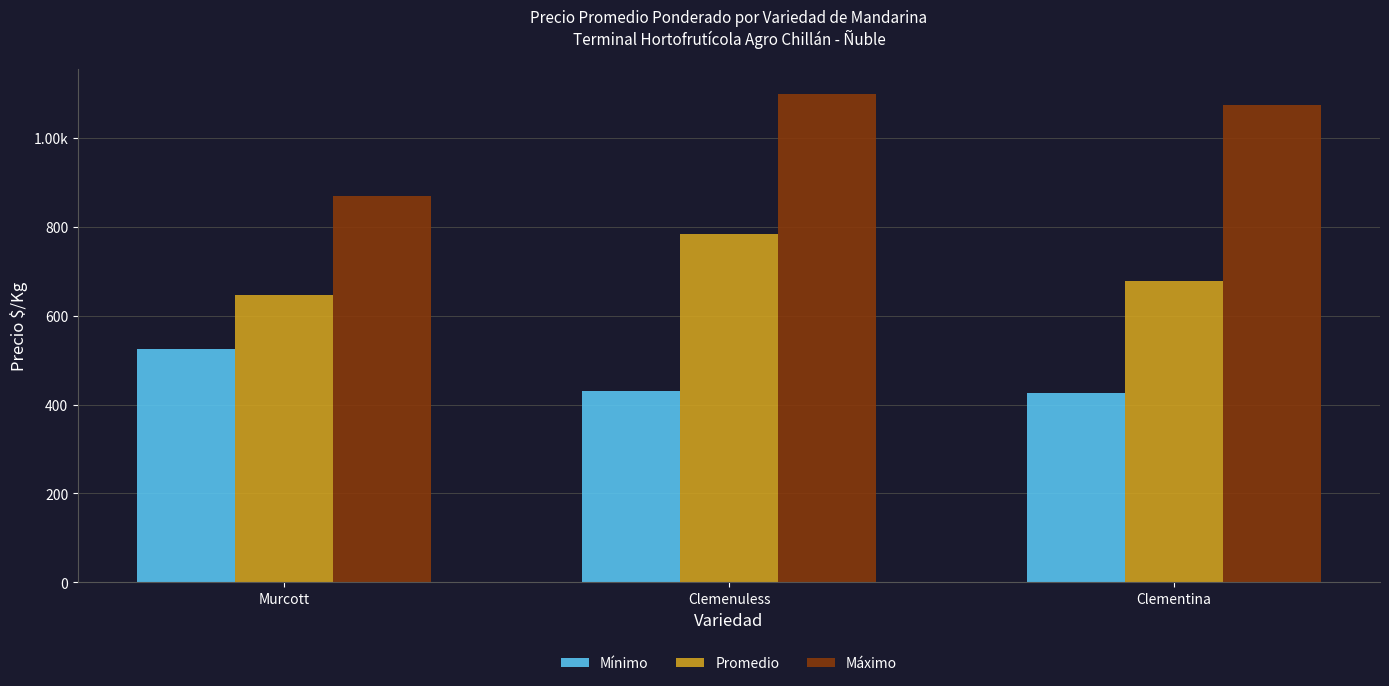

The Promedio series shows 677.5 at Clementina. True or false?

True